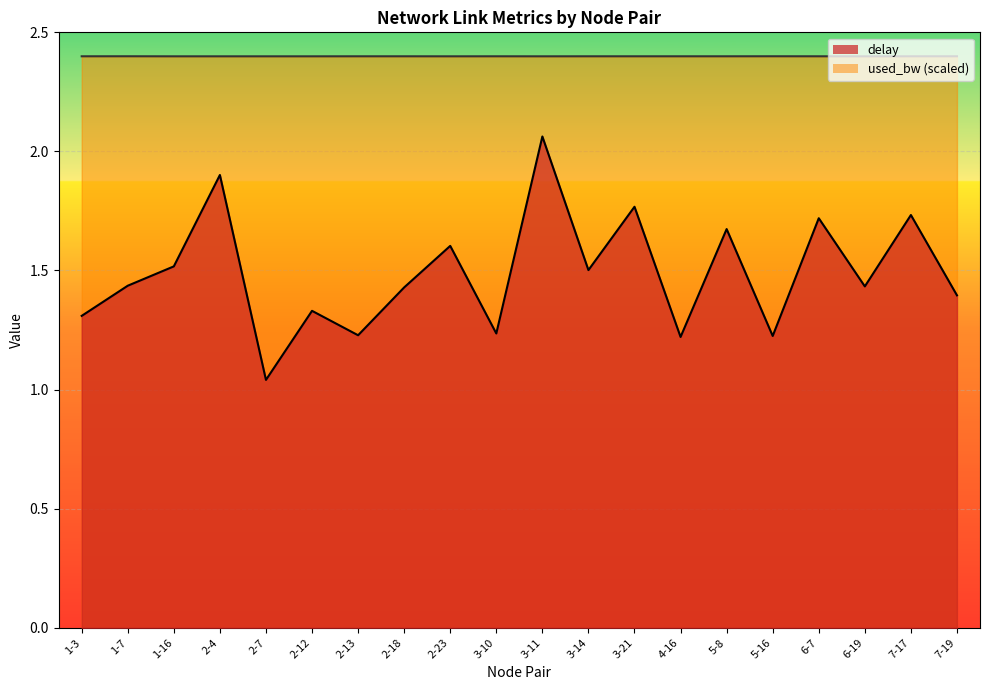

Reading right to left, transcribe all the data shown in this chart.

delay: 1.4	1.7	1.4	1.7	1.2	1.7	1.2	1.8	1.5	2.1	1.2	1.6	1.4	1.2	1.3	1.0	1.9	1.5	1.4	1.3
used_bw: 2.4	2.4	2.4	2.4	2.4	2.4	2.4	2.4	2.4	2.4	2.4	2.4	2.4	2.4	2.4	2.4	2.4	2.4	2.4	2.4